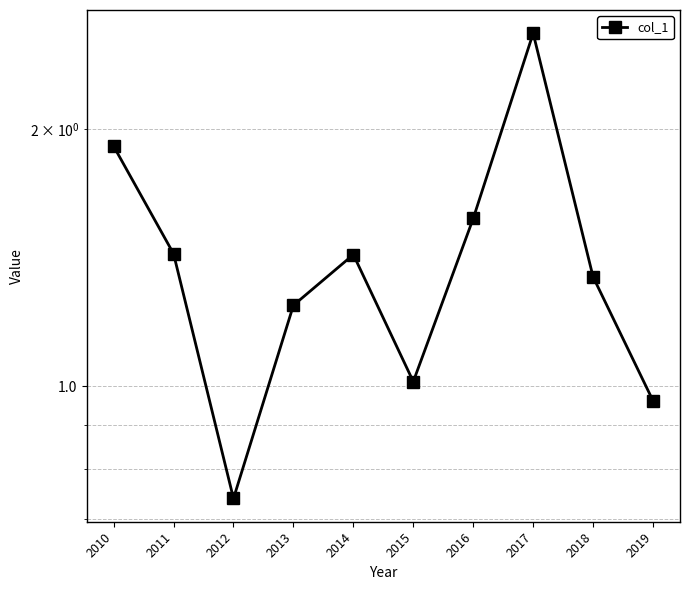

Rank the categories by value from highest to lowest.

2017, 2010, 2016, 2011, 2014, 2018, 2013, 2015, 2019, 2012